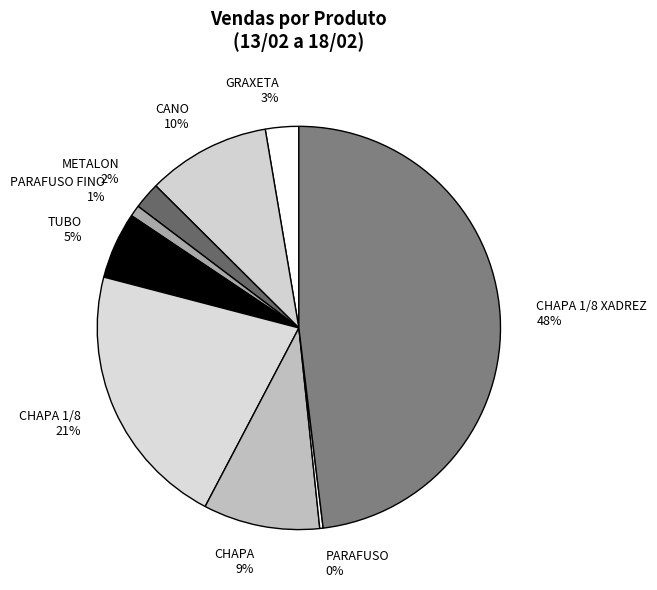

The CHAPA 1/8 XADREZ 48% slice represents 41% of the pie. True or false?

False